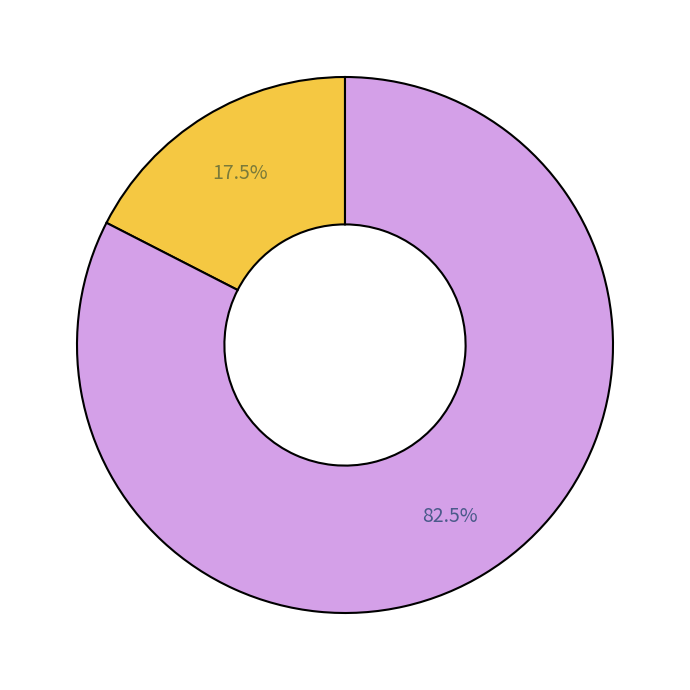

Does any single category account for the majority?

Yes